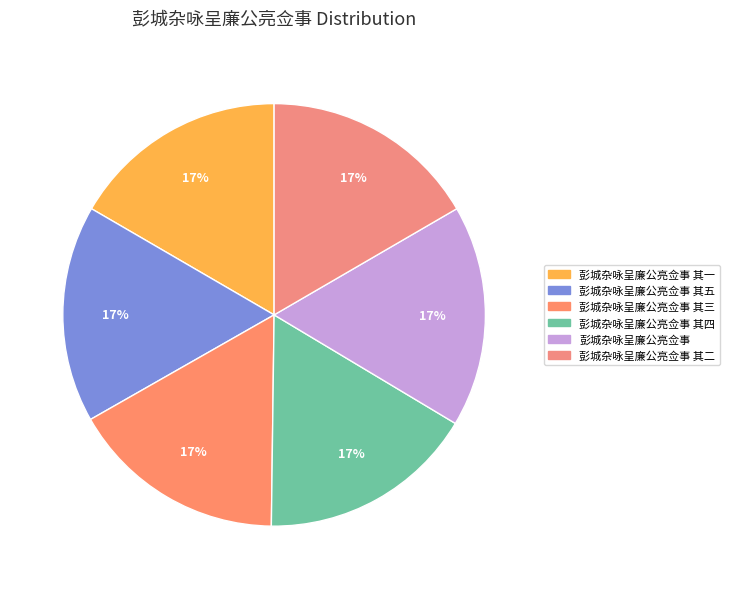

To the nearest percent, what is the average slice percentage?

17%